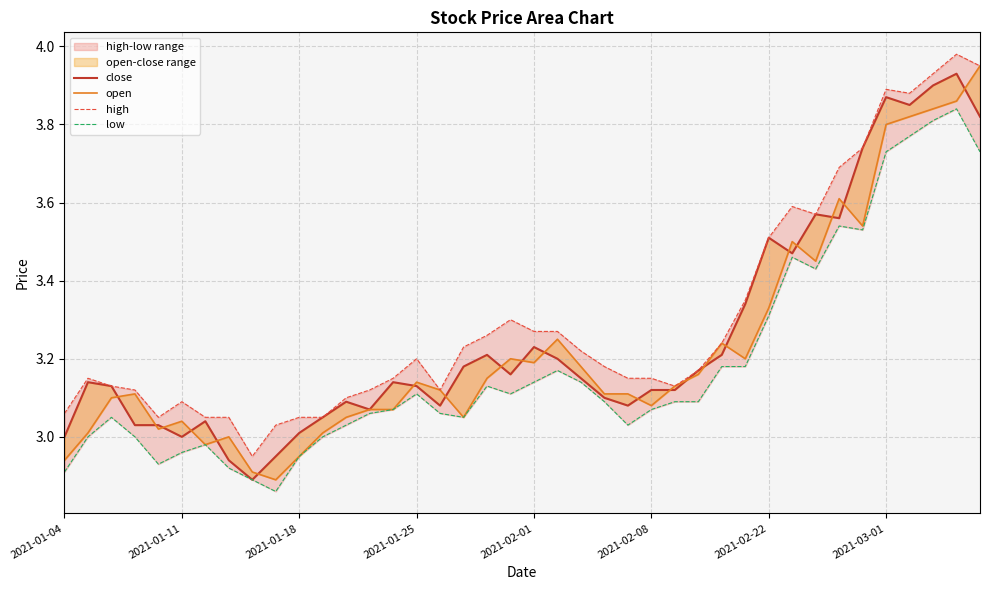

Read the close value at 17.

3.2